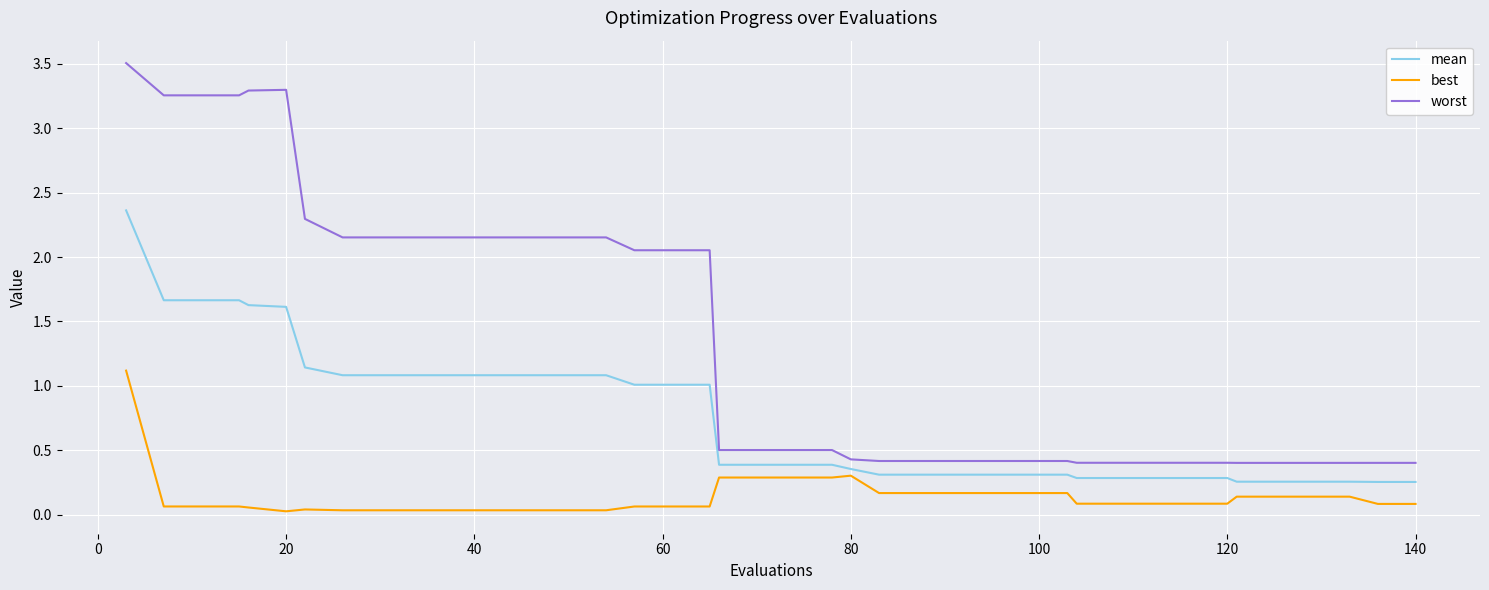

Which series has the widest spread of values?

worst